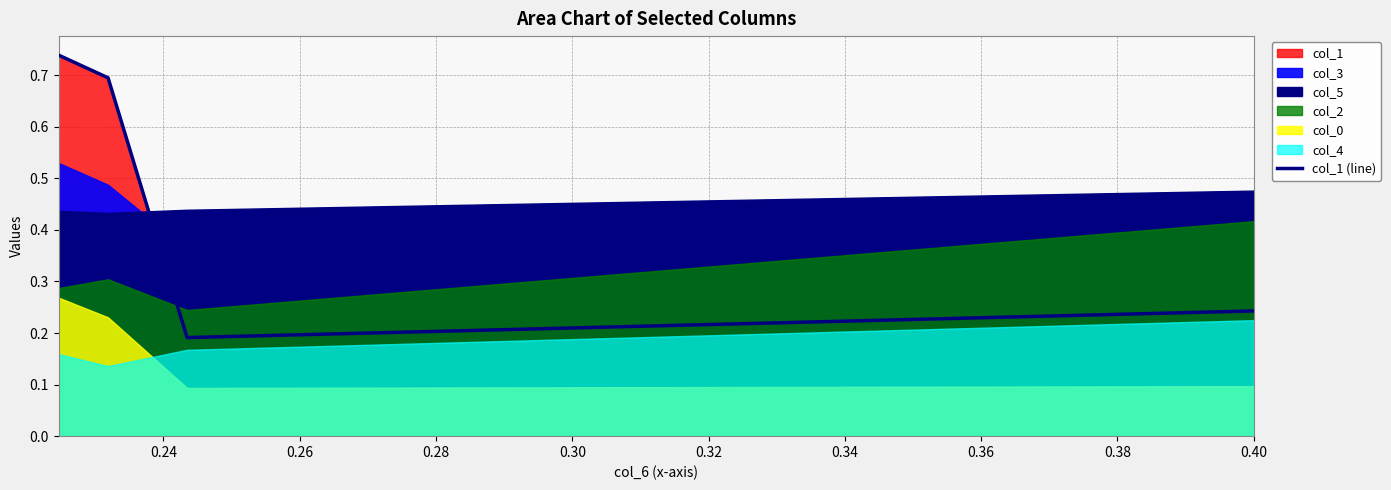

How many interior local valleys does the col_1 (line) series have?

1